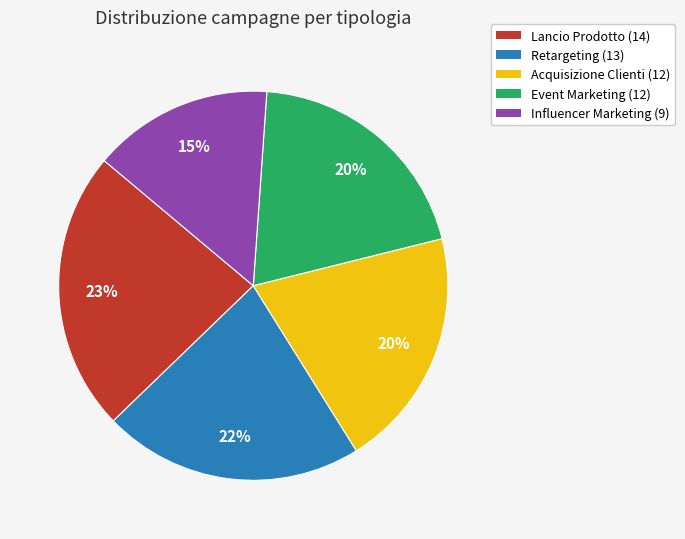

To the nearest percent, what percentage of the pie is Acquisizione Clienti?

20%